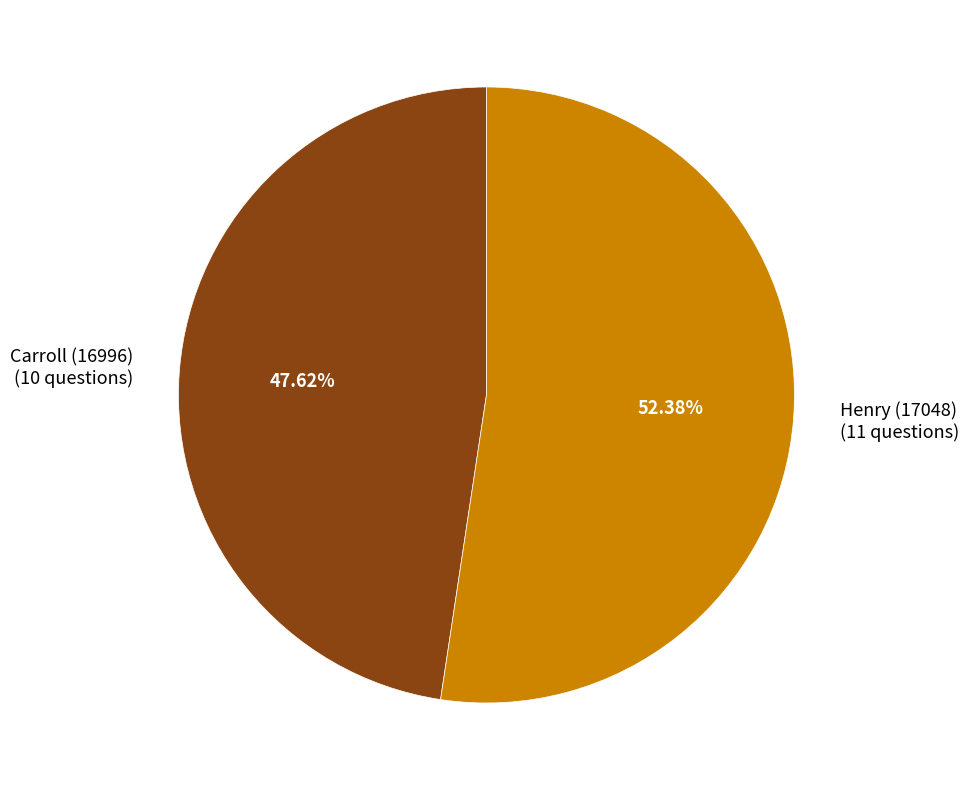

True or false: Henry (17048) accounts for 43% of the total.

False